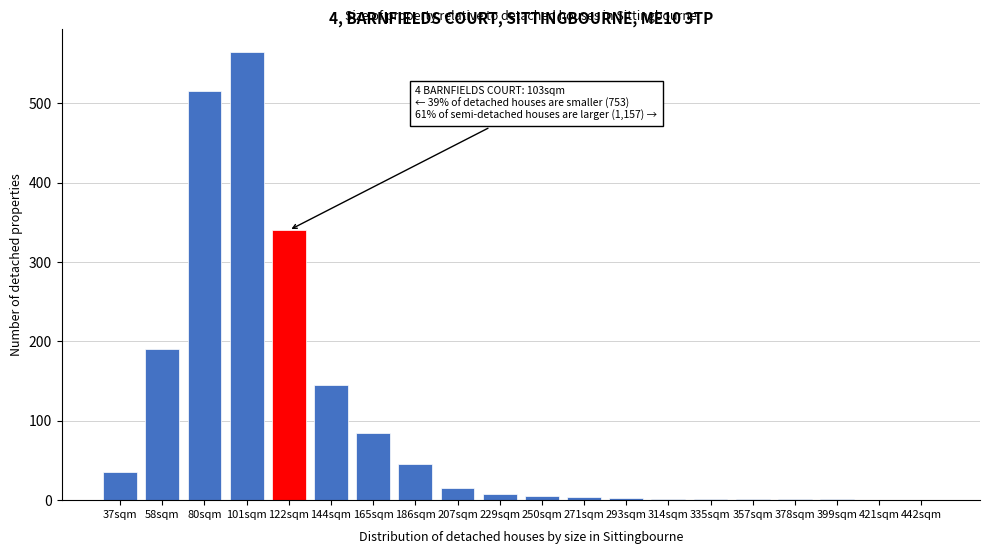

What is the sum of all values?

1962